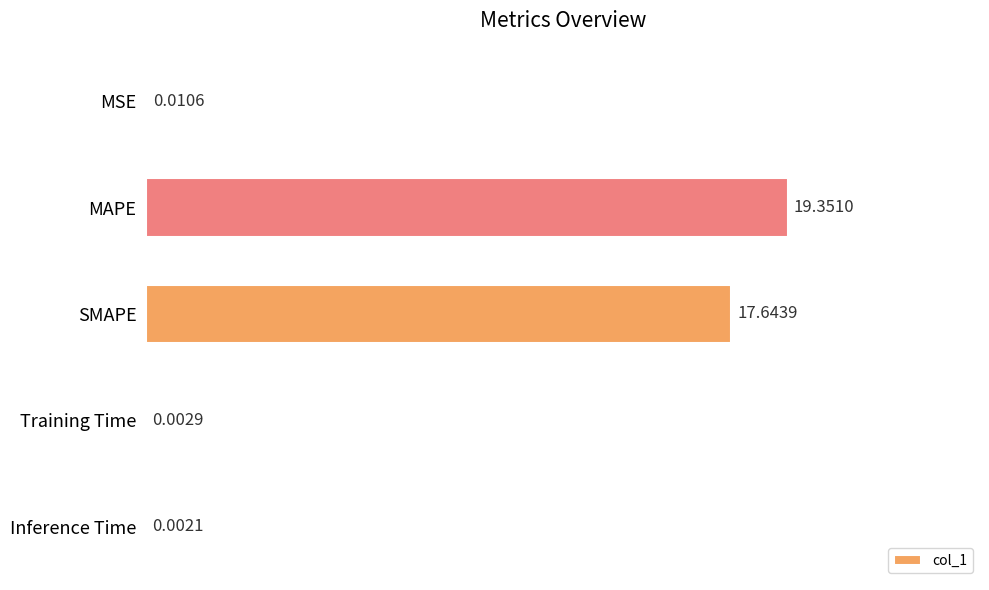

At which label is the value closest to 9?

SMAPE